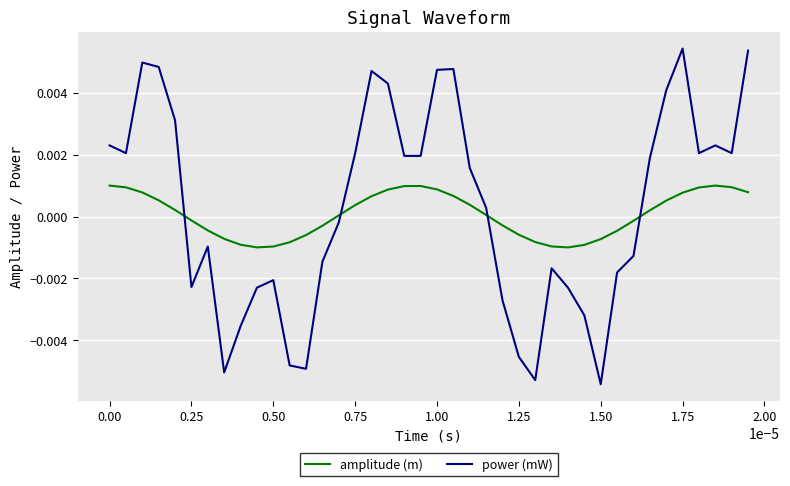

True or false: power (mW) and amplitude (m) intersect in this chart.

True